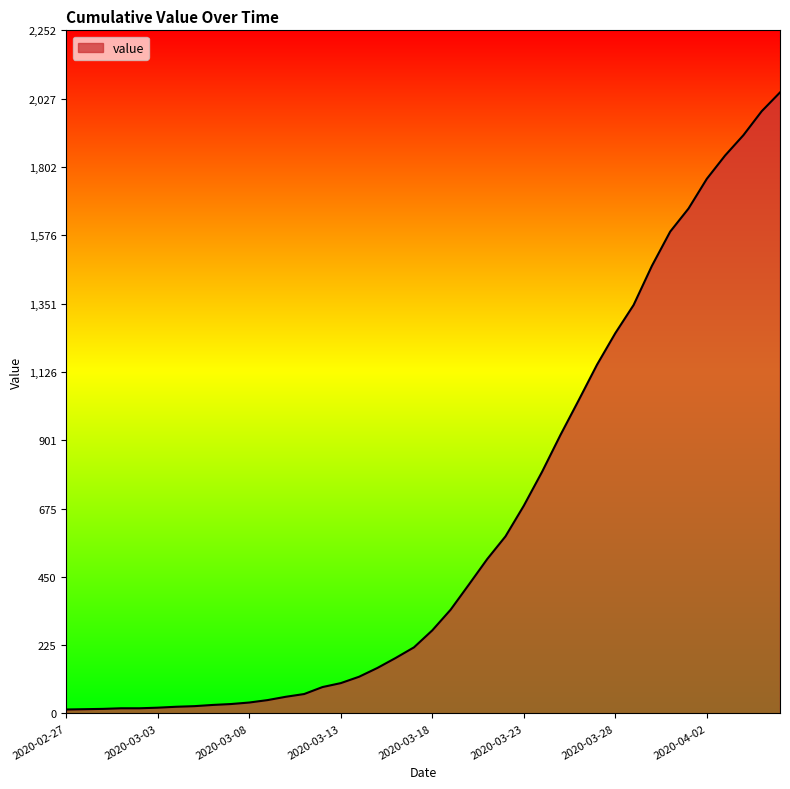

What is the greatest value displayed?

2048